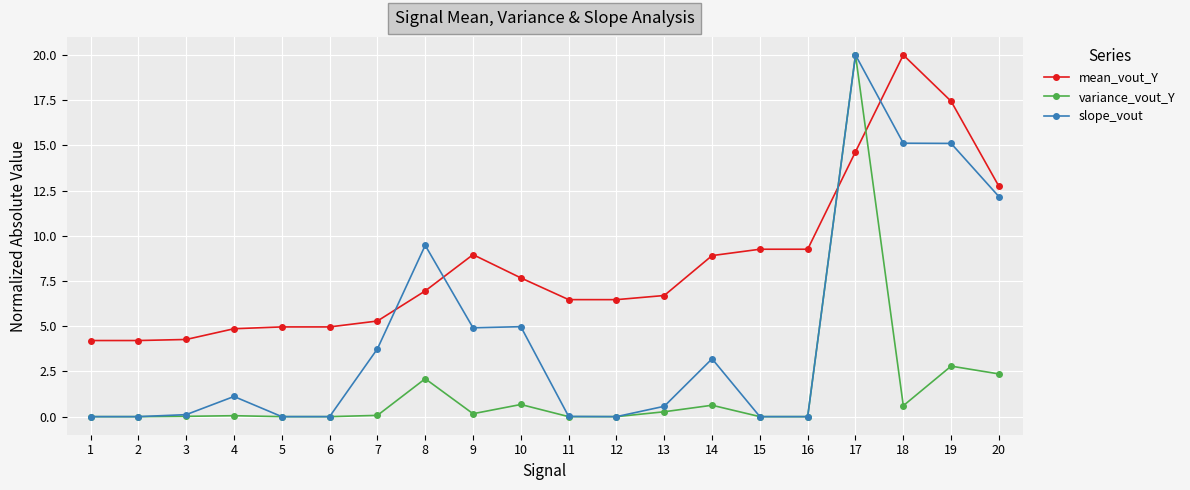

List the series in order of their overall mean, lowest first.

variance_vout_Y, slope_vout, mean_vout_Y